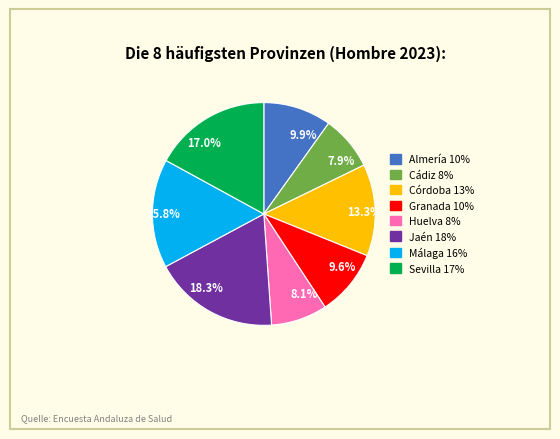

Which category has the biggest portion of the pie?

18.3%